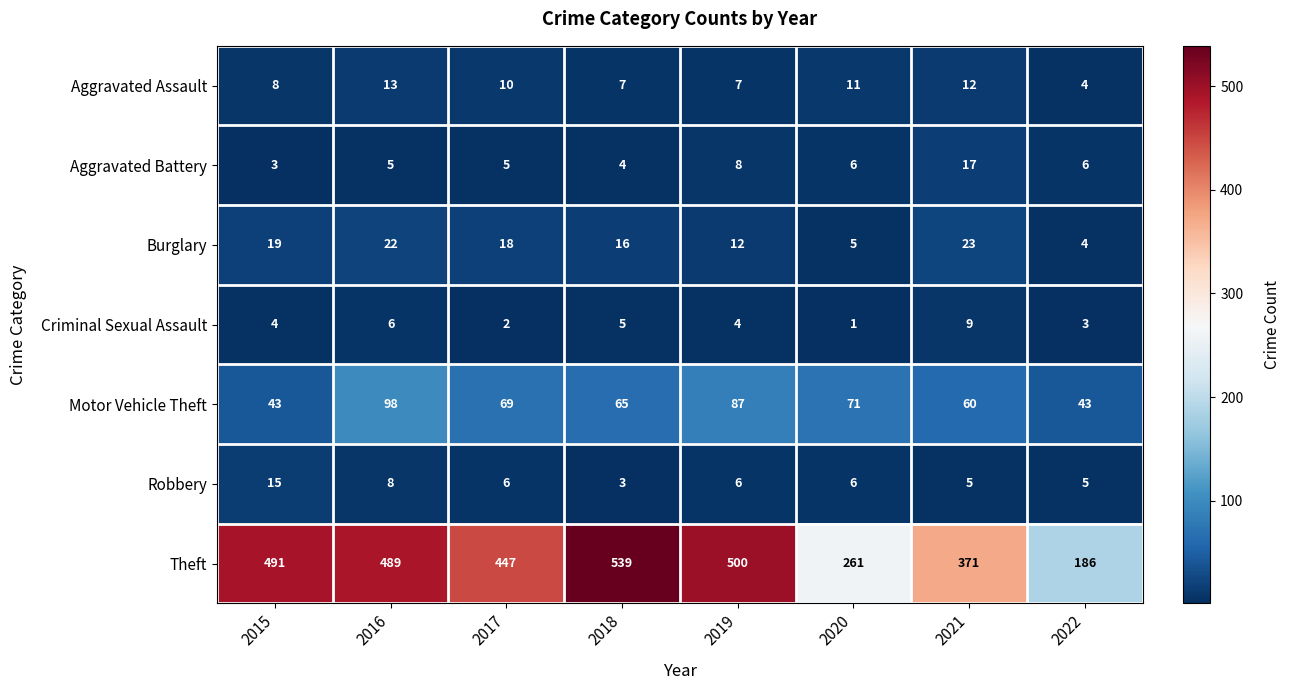

What is the sum of the Aggravated Assault values at 2016 and 2017?

23